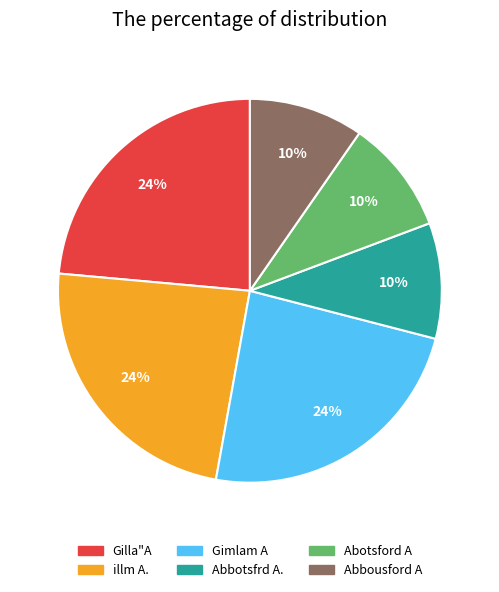

Is it true that Abbousford A is 23% of the pie?

False